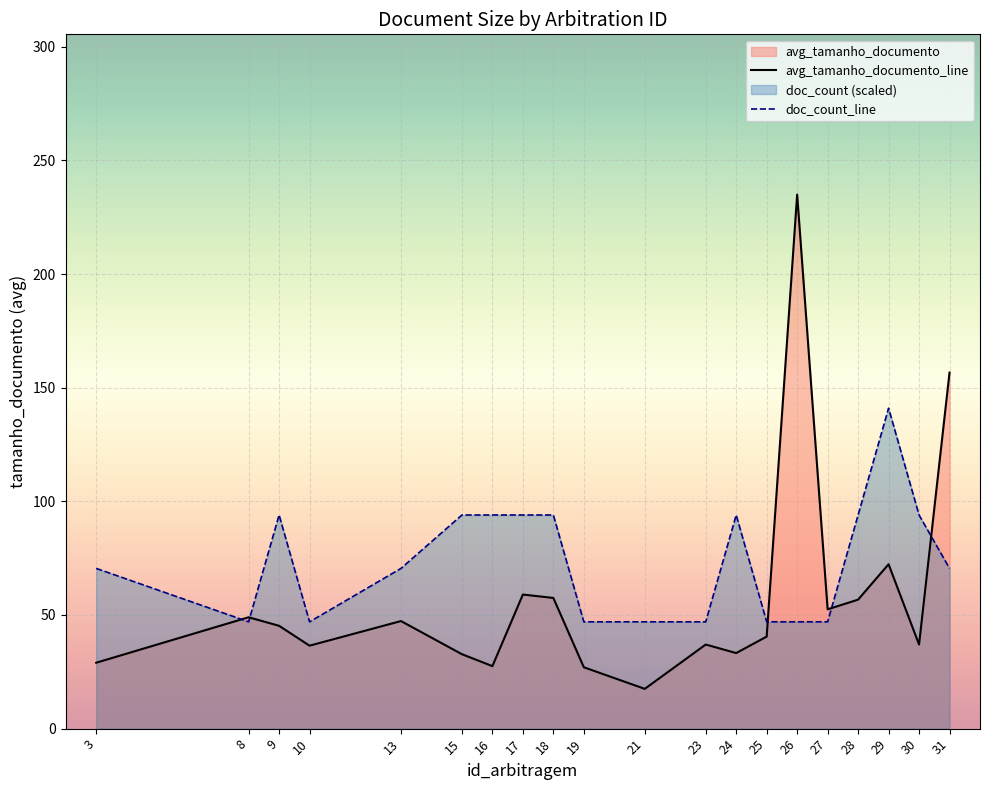

How many values in the avg_tamanho_documento_line series exceed 45?

10